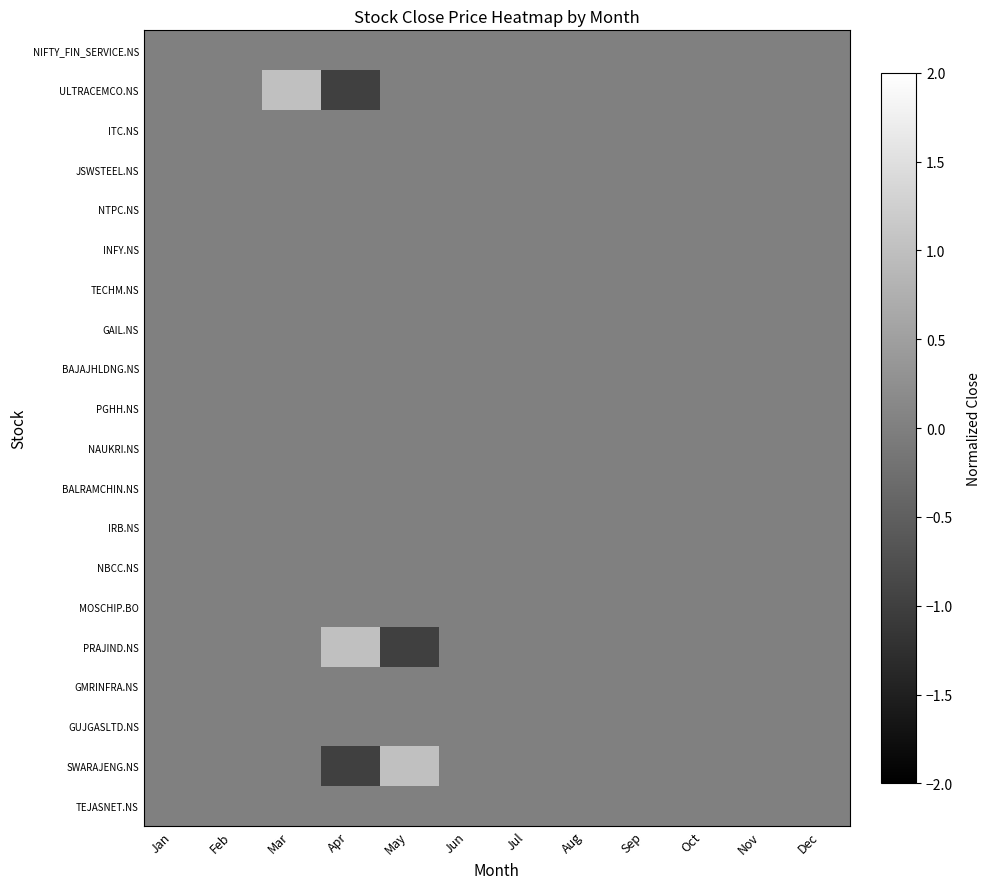

Rank the series at Apr from lowest to highest value.

ULTRACEMCO.NS, SWARAJENG.NS, NIFTY_FIN_SERVICE.NS, ITC.NS, JSWSTEEL.NS, NTPC.NS, INFY.NS, TECHM.NS, GAIL.NS, BAJAJHLDNG.NS, PGHH.NS, NAUKRI.NS, BALRAMCHIN.NS, IRB.NS, NBCC.NS, MOSCHIP.BO, GMRINFRA.NS, GUJGASLTD.NS, TEJASNET.NS, PRAJIND.NS